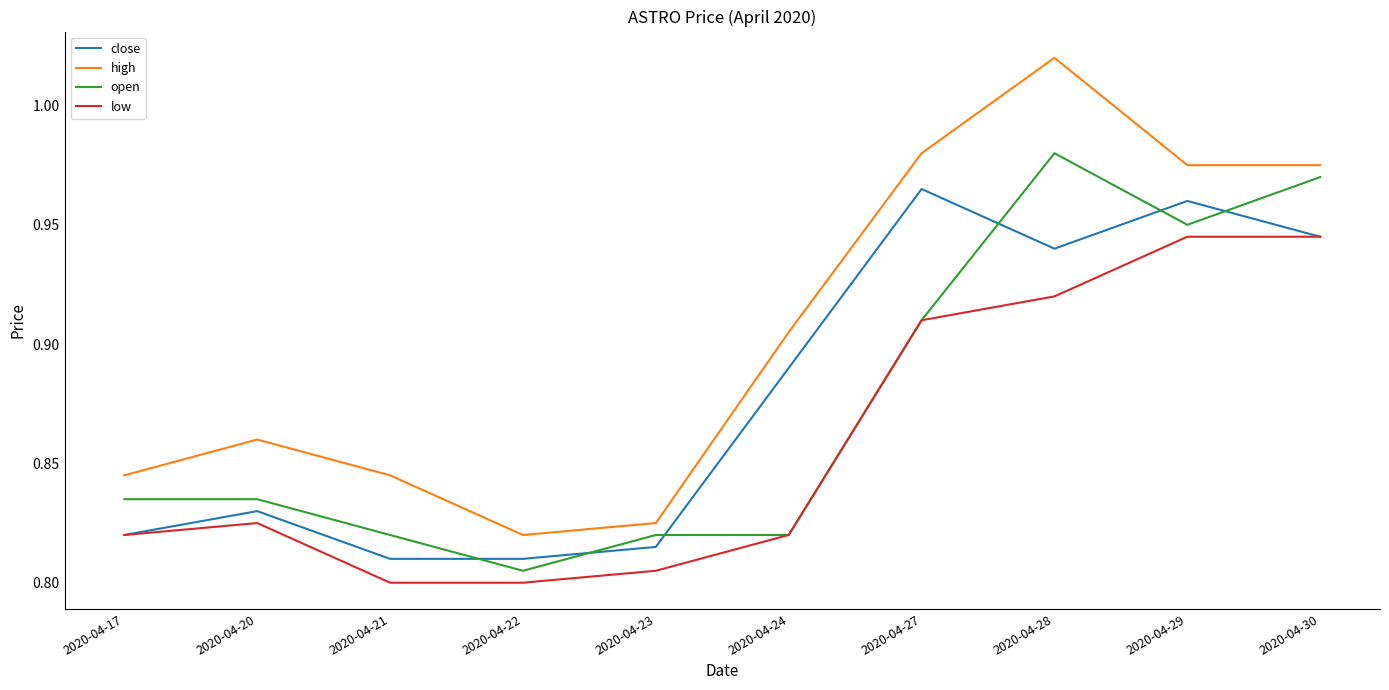

Between 2020-04-22 and 2020-04-30, which series saw the biggest shift?

open